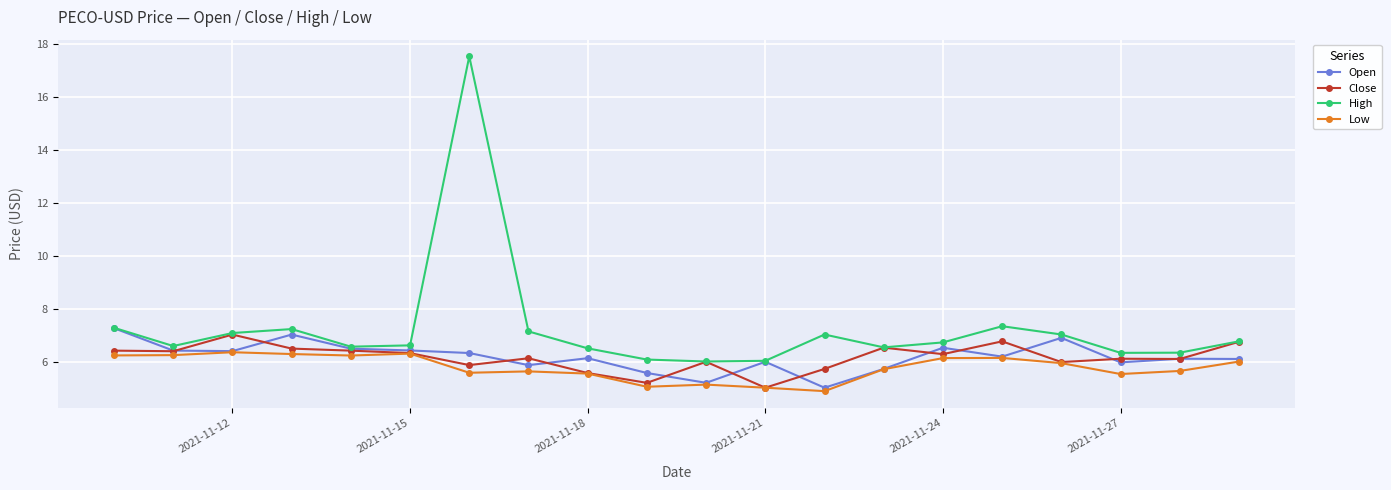

What is the highest value of the Close series?

7.1